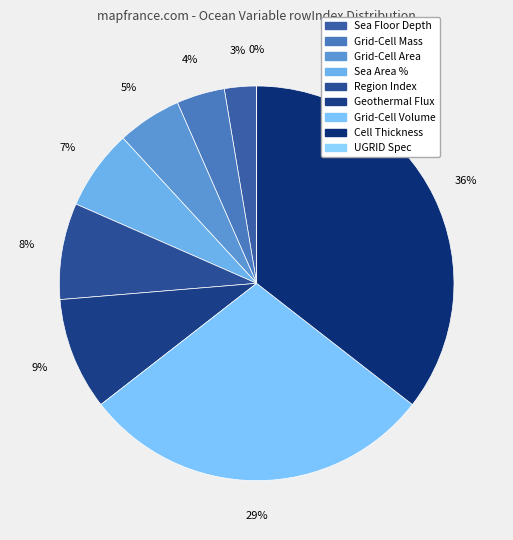

Is Sea Floor Depth Below Geoid the majority of the pie?

No